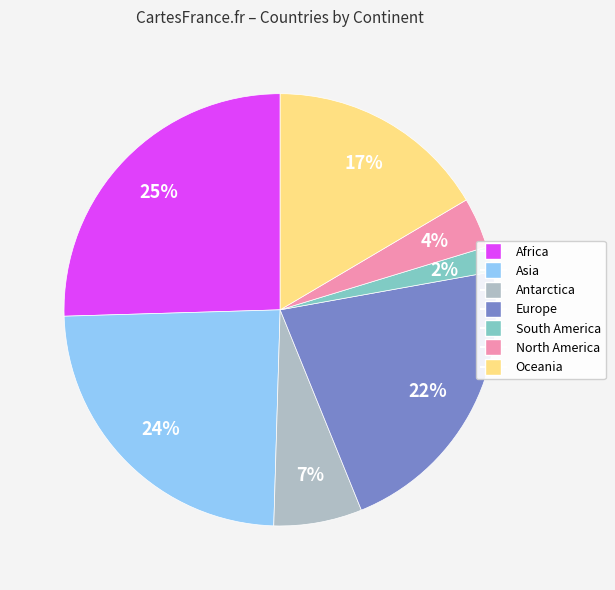

To the nearest percent, what portion does South America represent?

2%